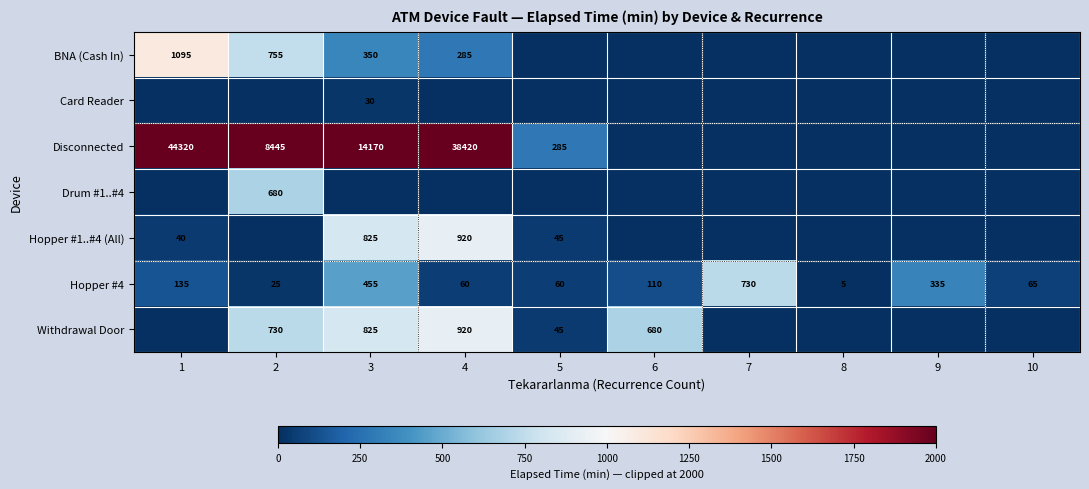

The Hopper #4 series shows 110 at 6. True or false?

True